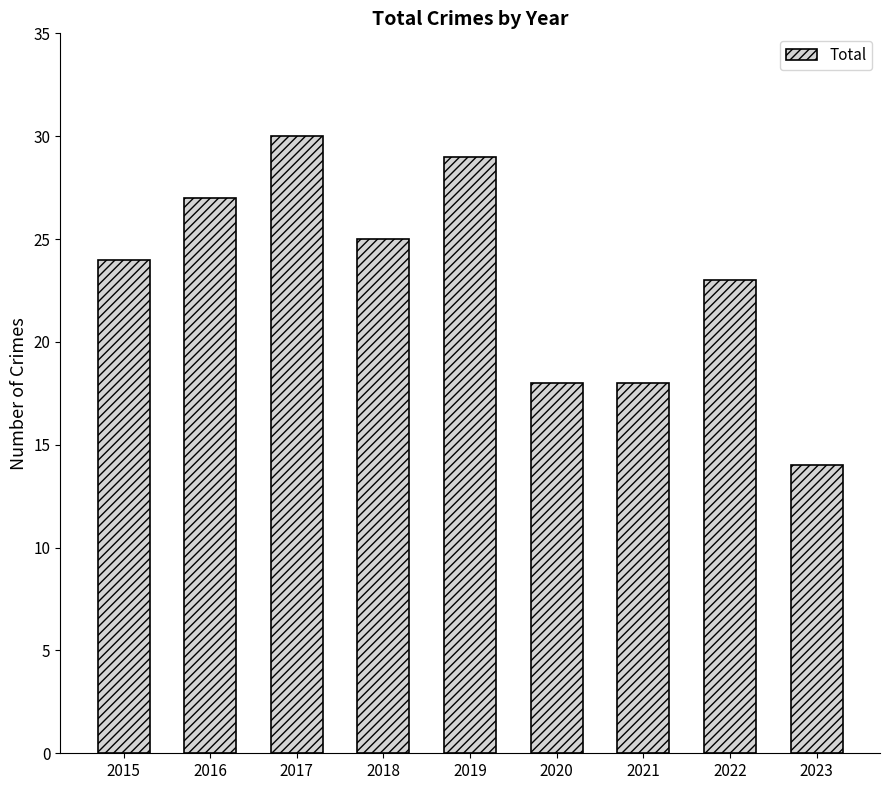

How many data points are less than 24?

4